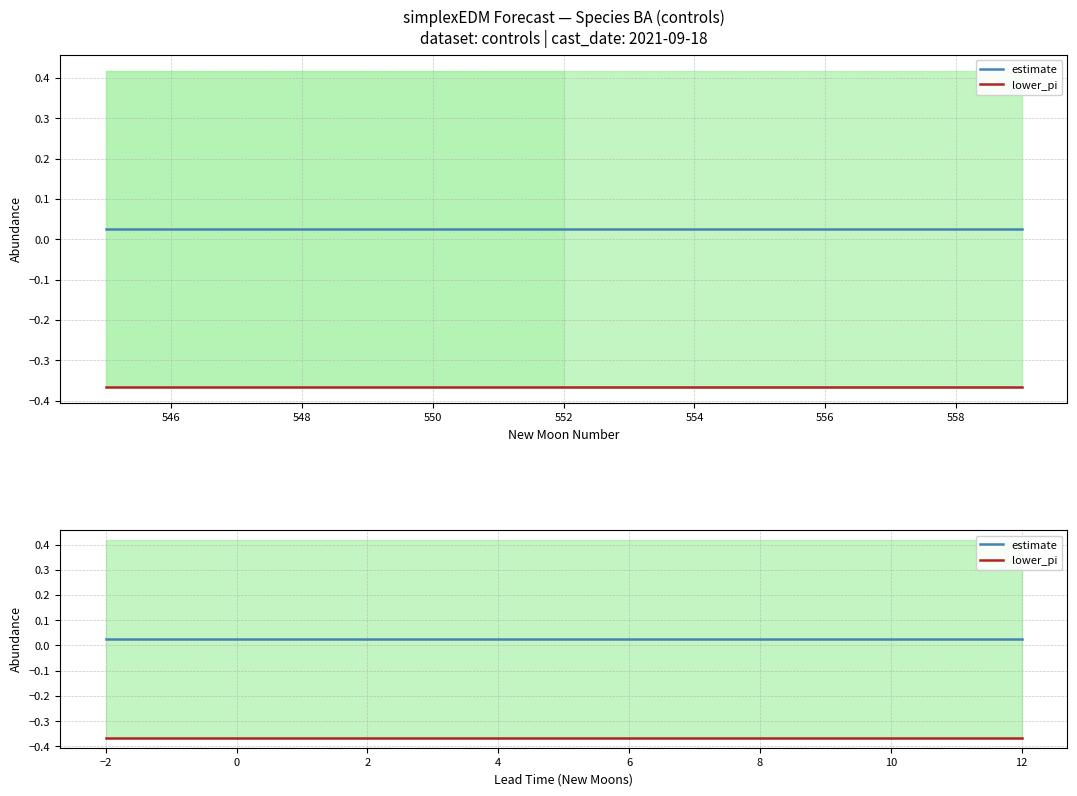

The value of lower_pi at 2 is -0.4. True or false?

True